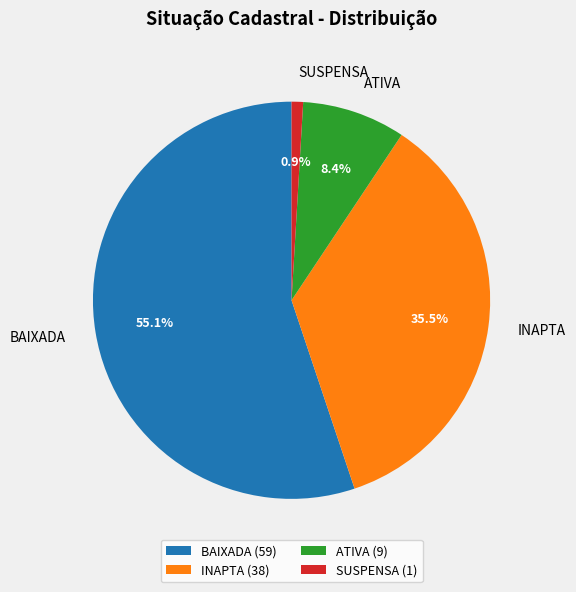

To the nearest percent, what is the combined percentage of ATIVA and INAPTA?

44%